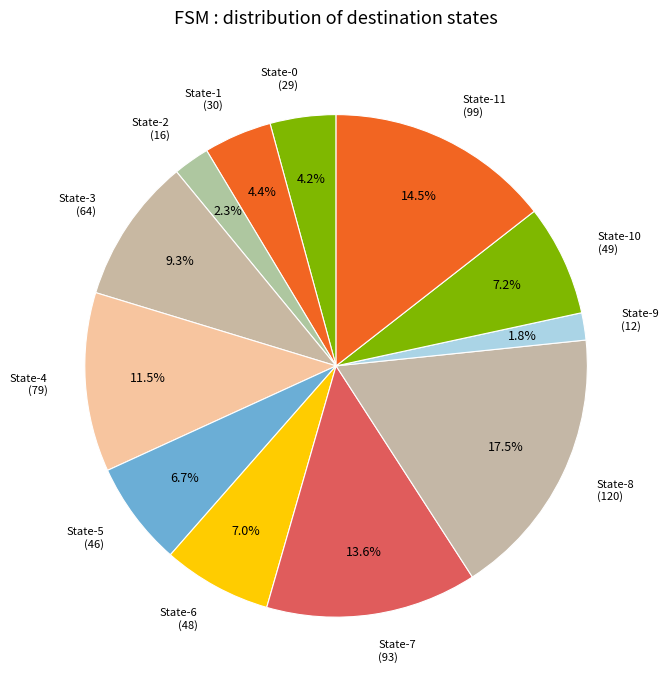

To the nearest percent, what is the difference between the largest and smallest slice percentages?

16%